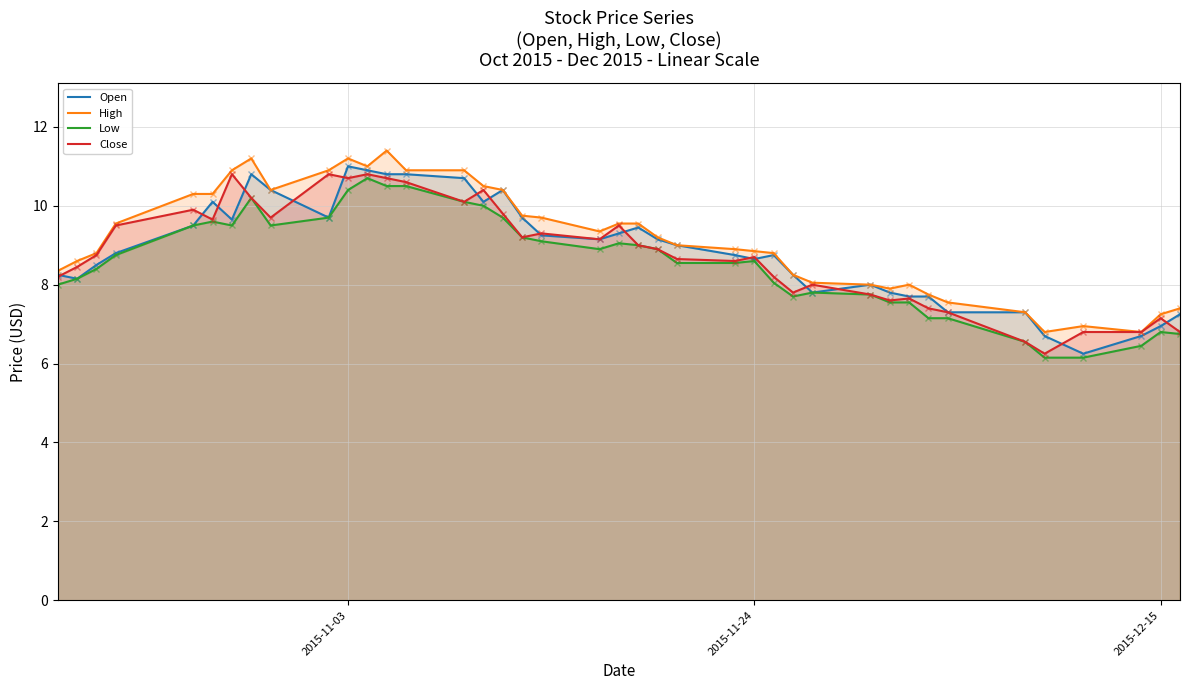

Does the chart have visible grid lines?

Yes